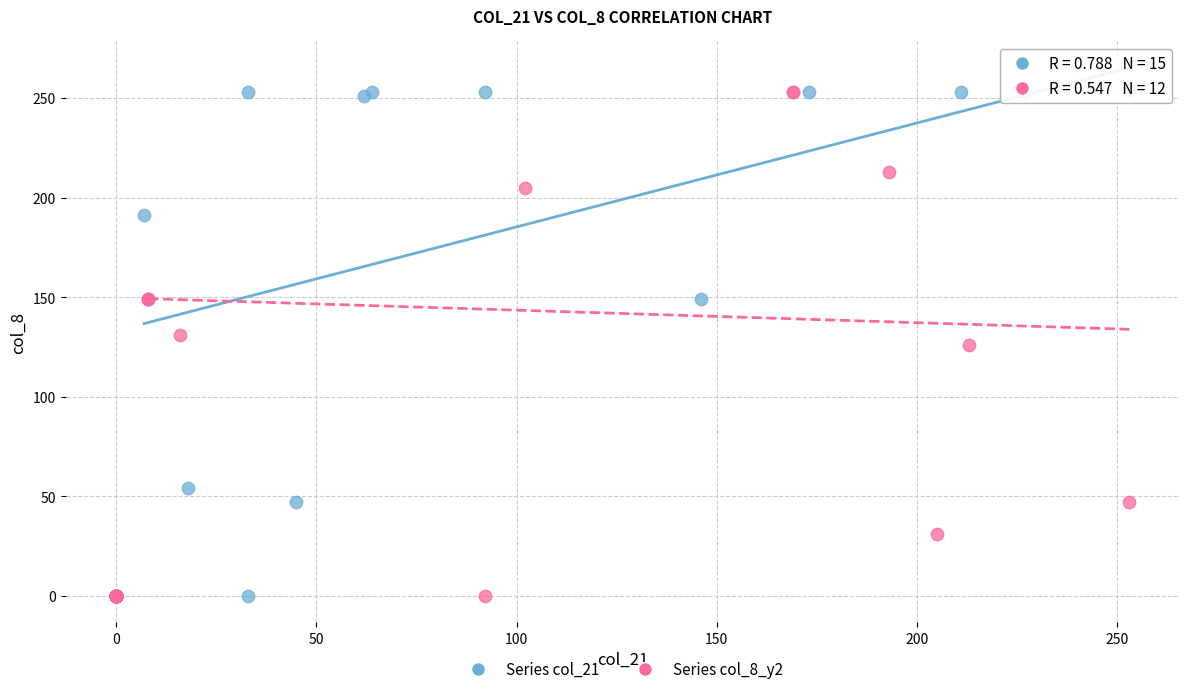

Which series has the largest Y range (max minus min)?

Series col_21